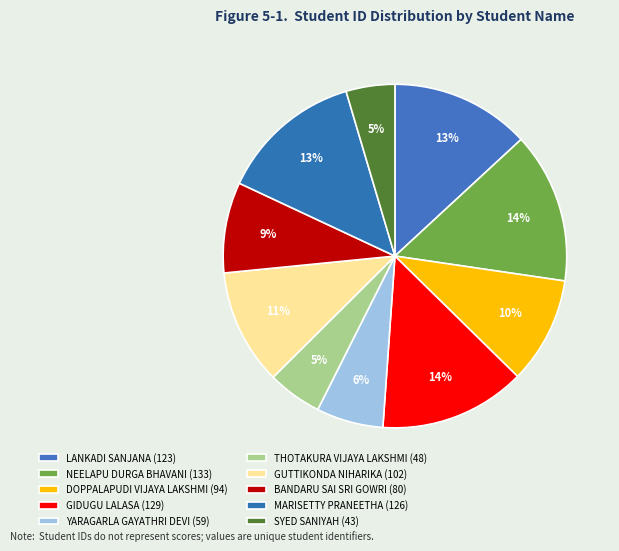

How many slices are in this pie chart?

10